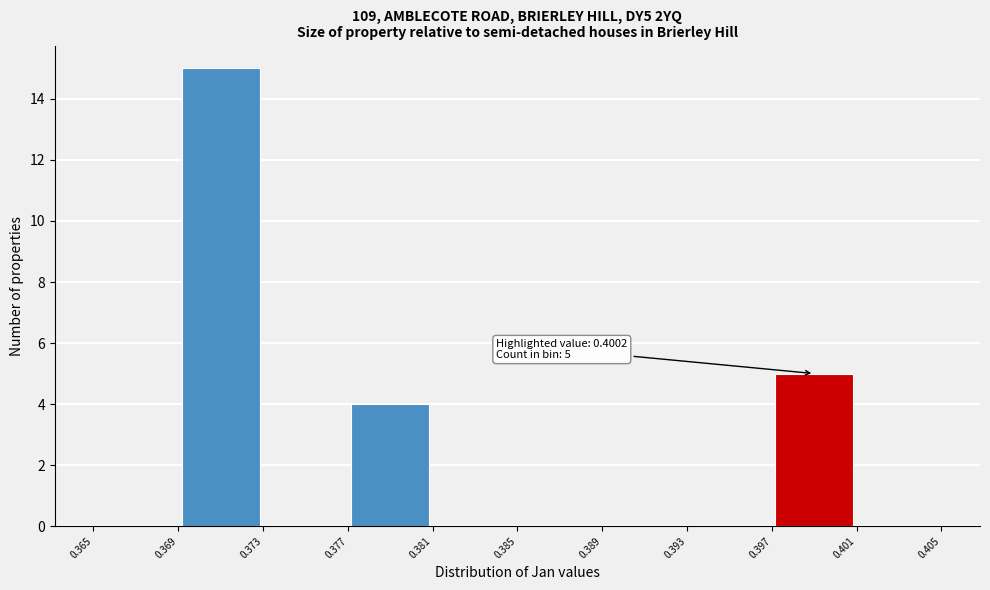

Which range on the x-axis has the tallest bar?

0.369 to 0.373